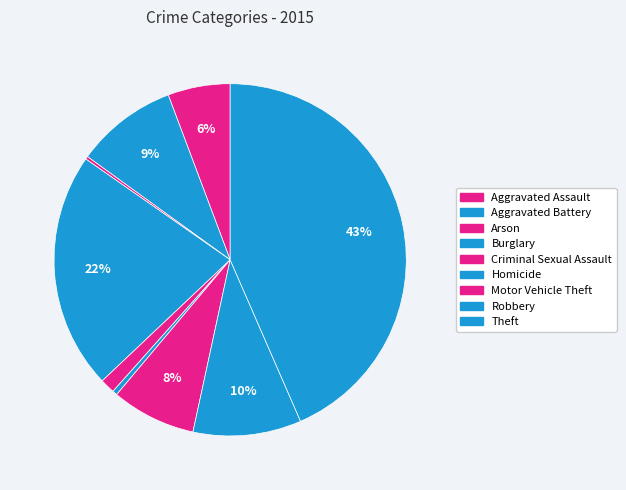

Combined, what portion of the pie is Burglary and Aggravated Assault?

27.5%